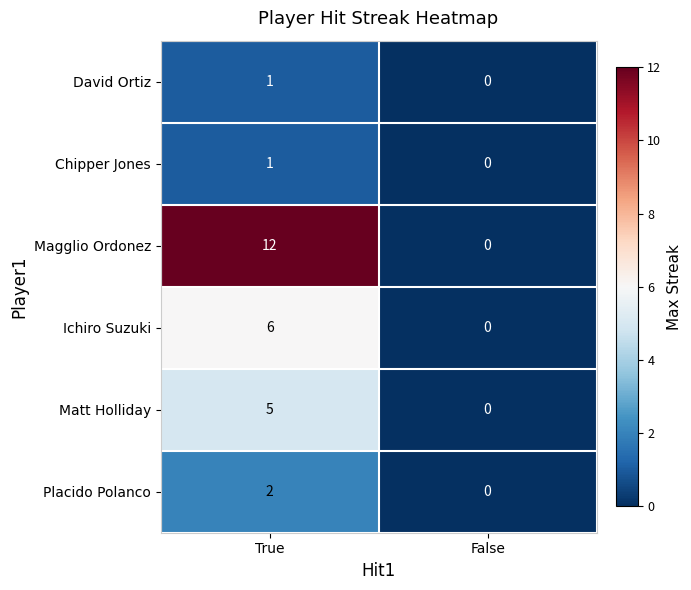

What is the sum of all Magglio Ordonez values?

12